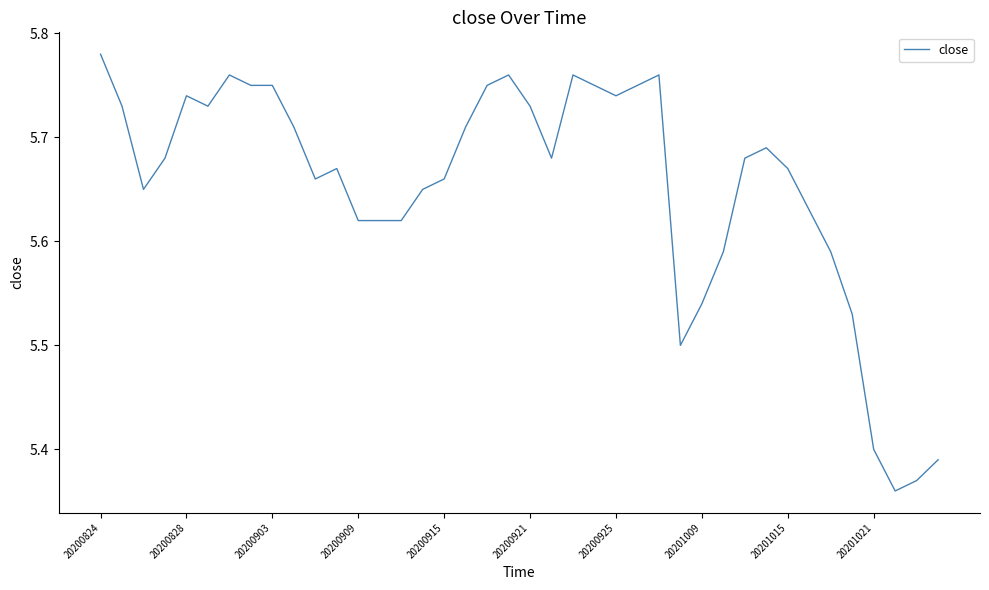

True or false: there are more than 0 points higher than both neighbors.

True